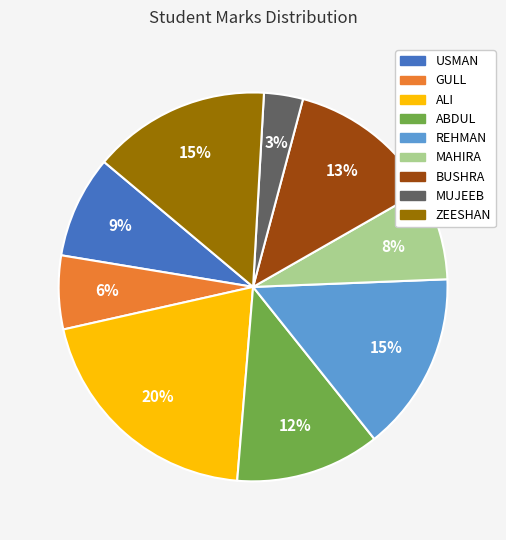

Between MUJEEB and REHMAN, which is larger?

REHMAN